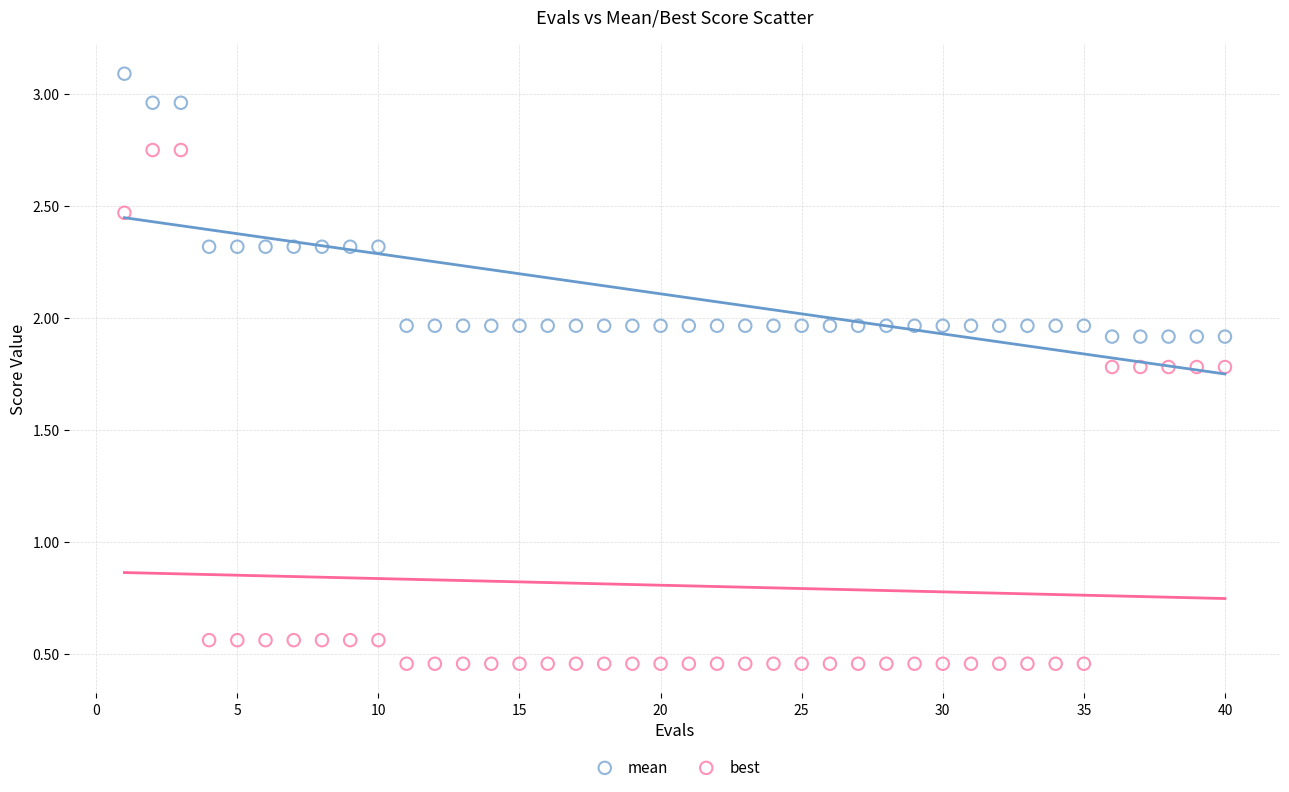

Which series contains the highest Y value?

mean